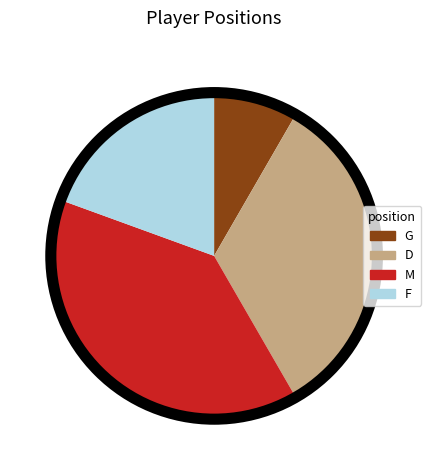

Does M account for over 50% of the chart?

No